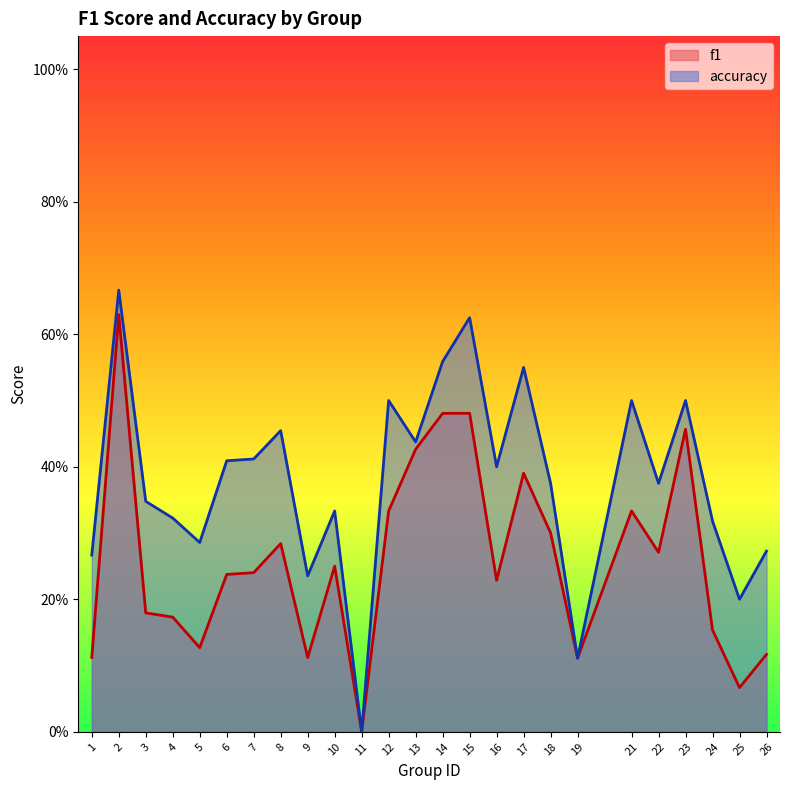

What is the average value of the f1 series?

0.3